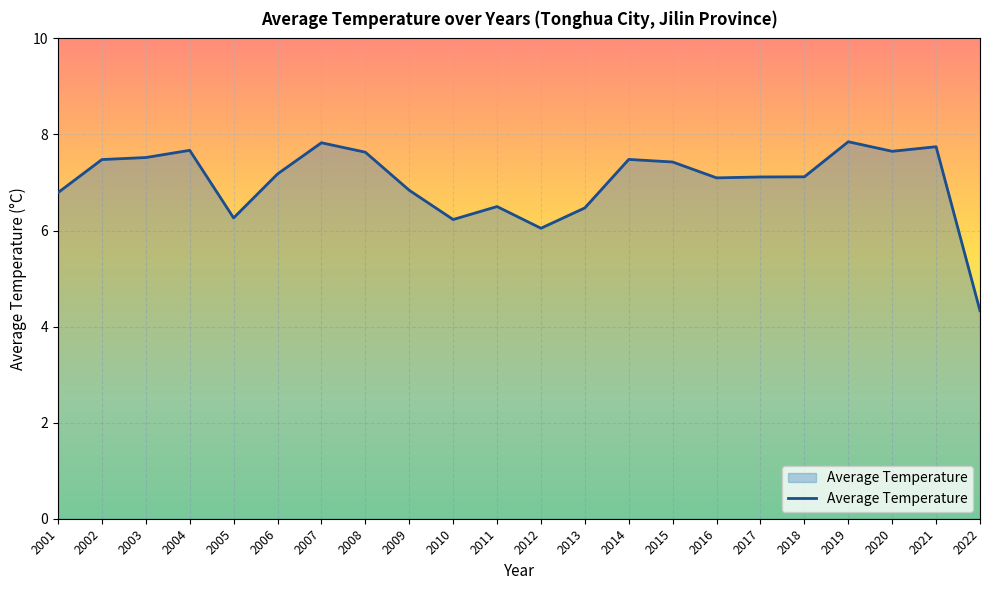

What is the change in value from 2017 to 2021?

+0.6